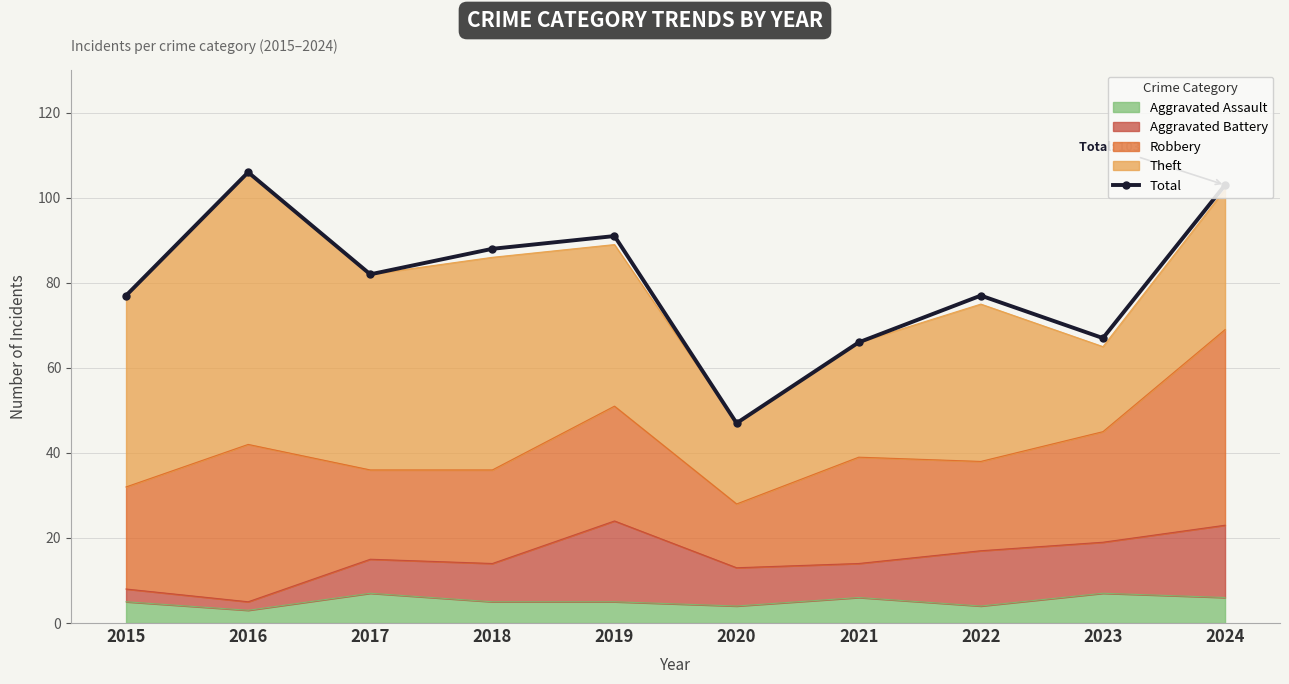

What is the sum of all values?

804